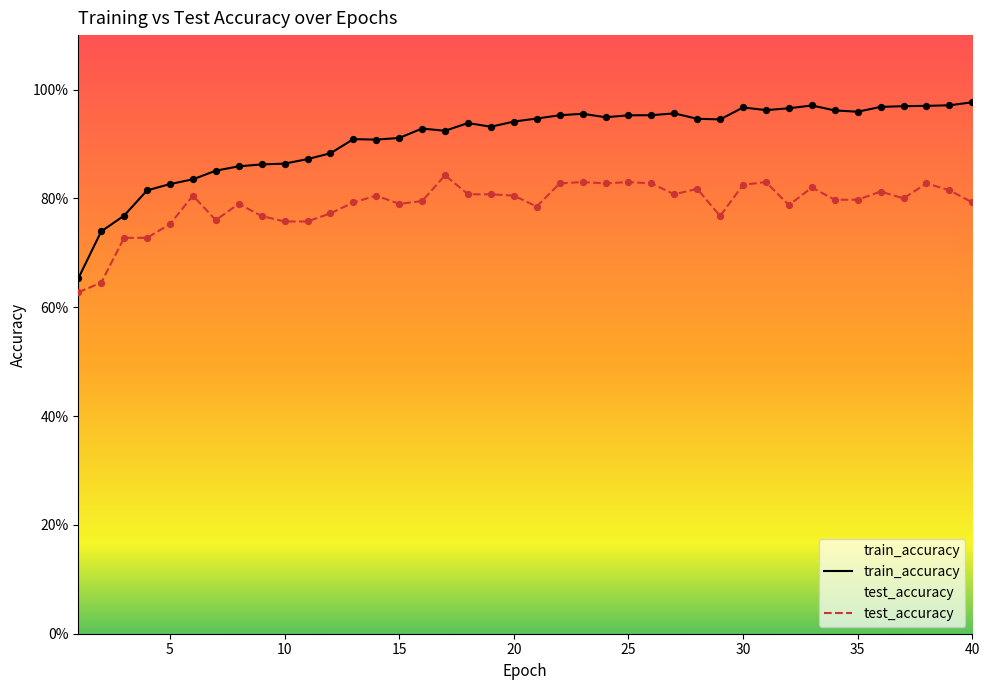

Which series reaches the maximum Y coordinate?

train_accuracy